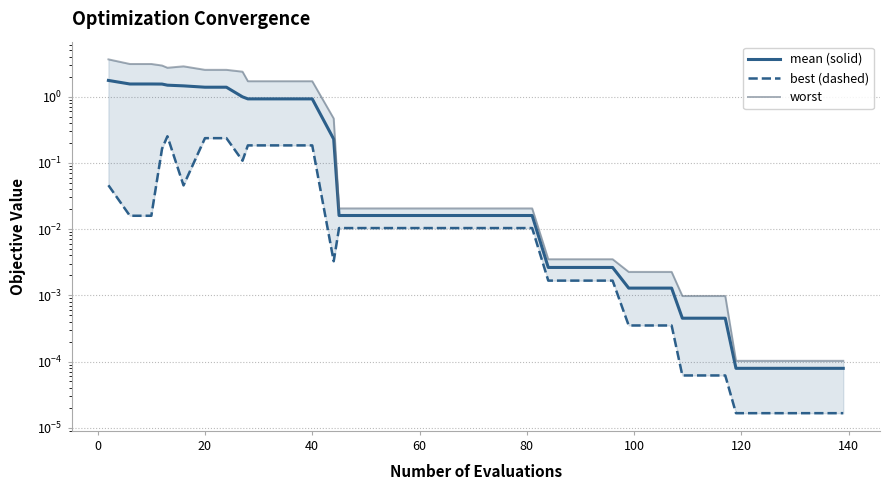

True or false: worst and best intersect in this chart.

False